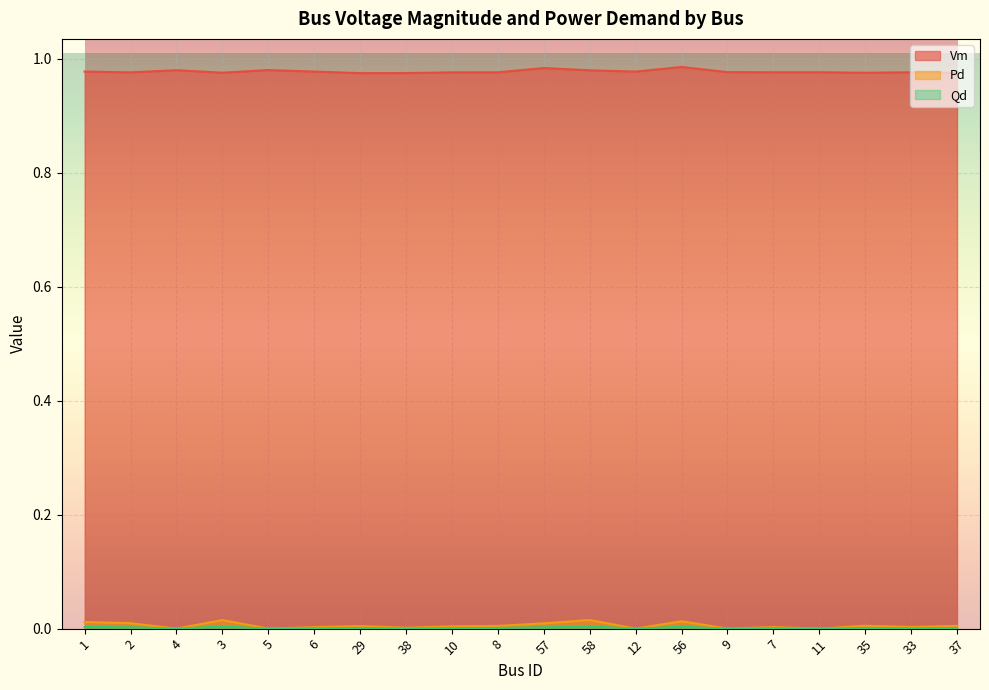

True or false: Qd and Pd intersect in this chart.

False